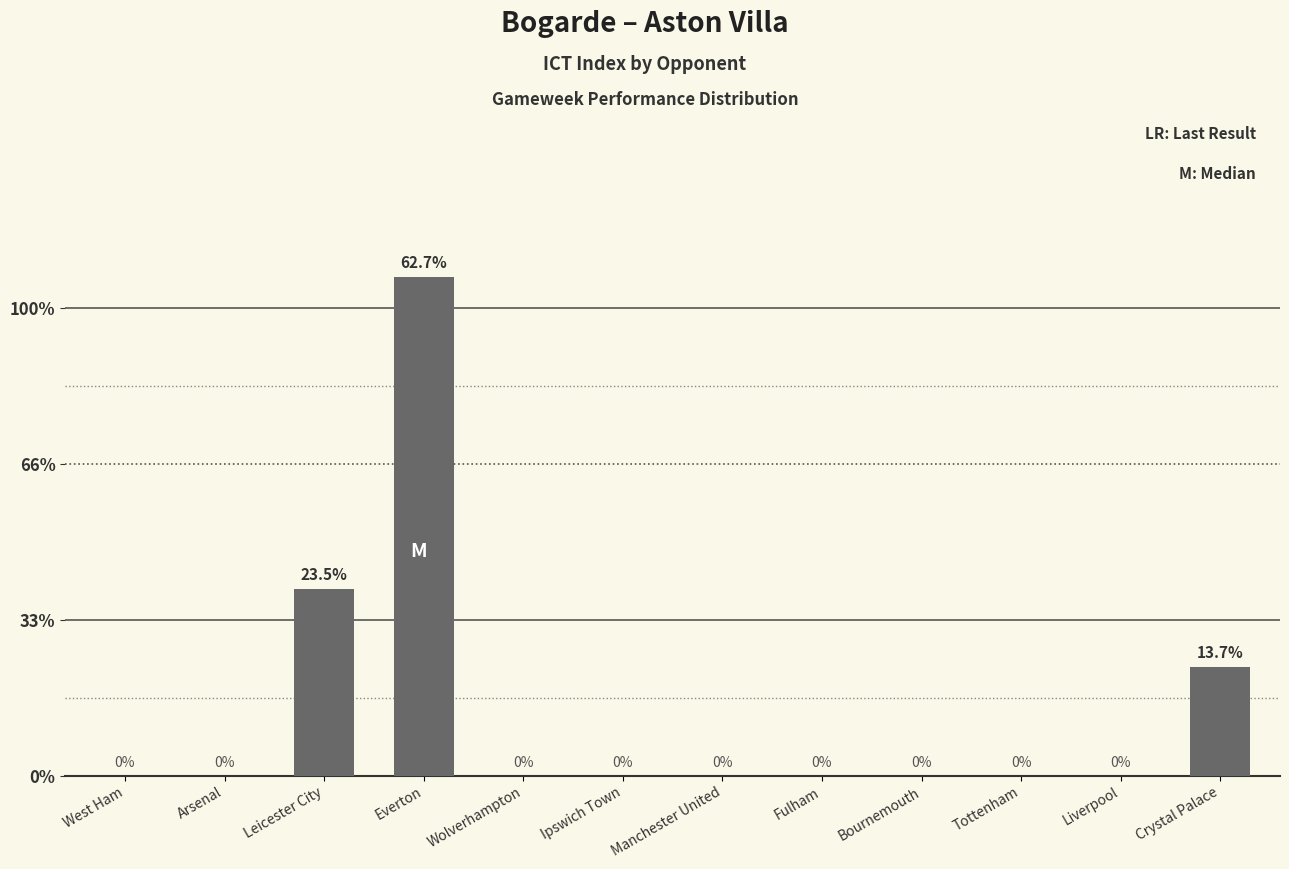

Are the bars horizontal?

No